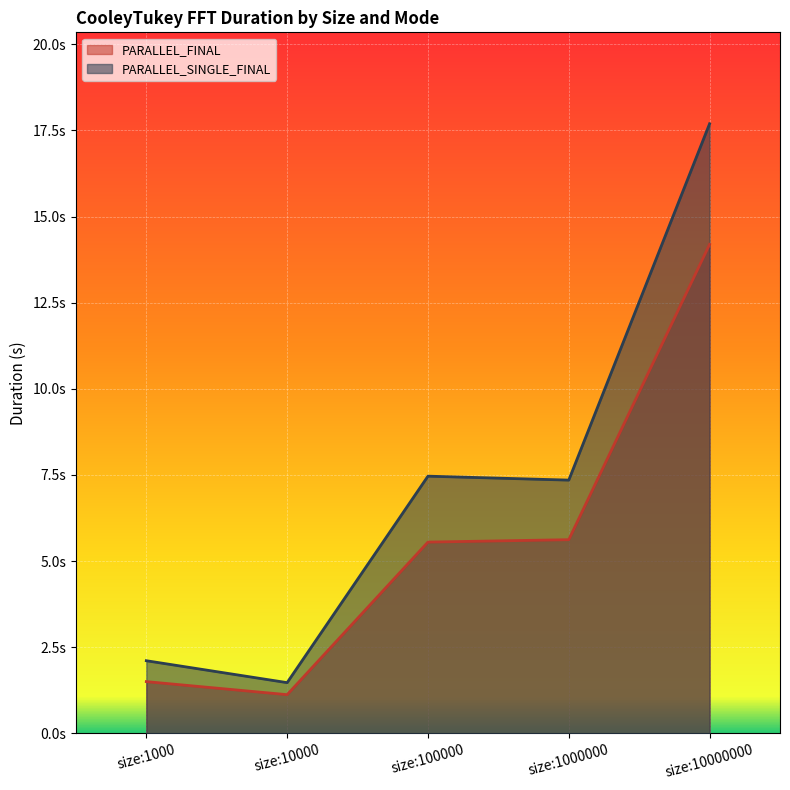

List the series in order of their peak value, highest first.

PARALLEL_SINGLE_FINAL, PARALLEL_FINAL